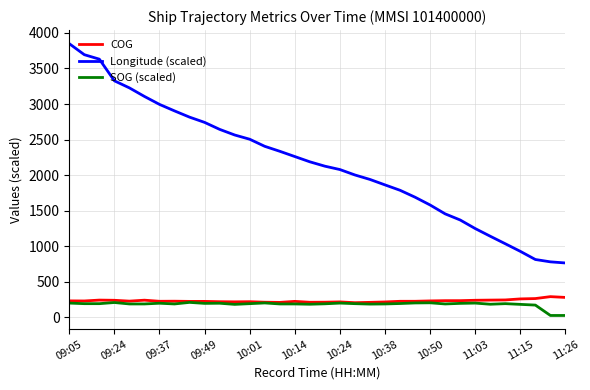

Which series has the largest range (max minus min)?

Longitude (scaled)